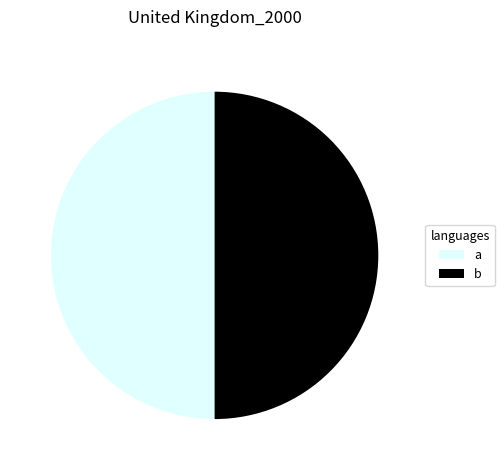

Combined, do b and a account for over 50%?

Yes